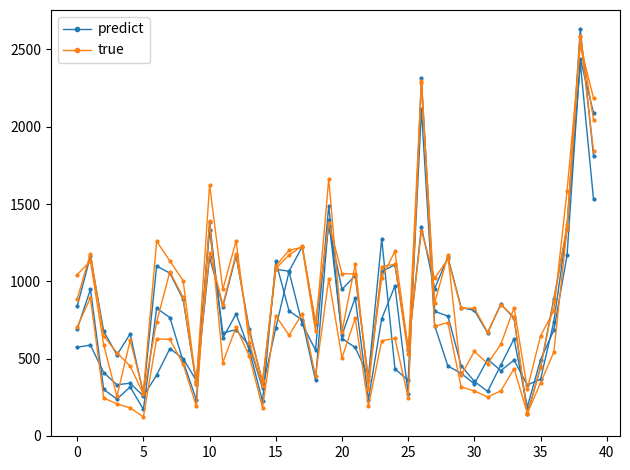

Which has a higher value, 38 or 17?

38